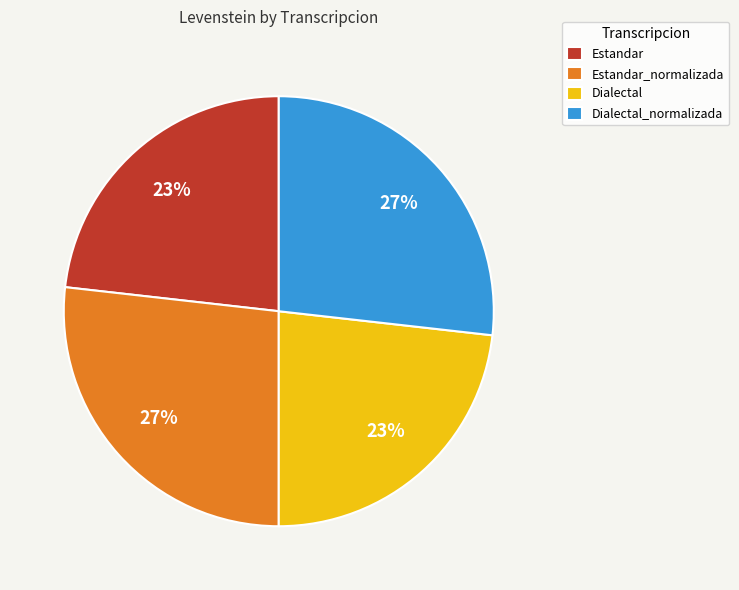

To the nearest percent, what is the average slice percentage?

25%